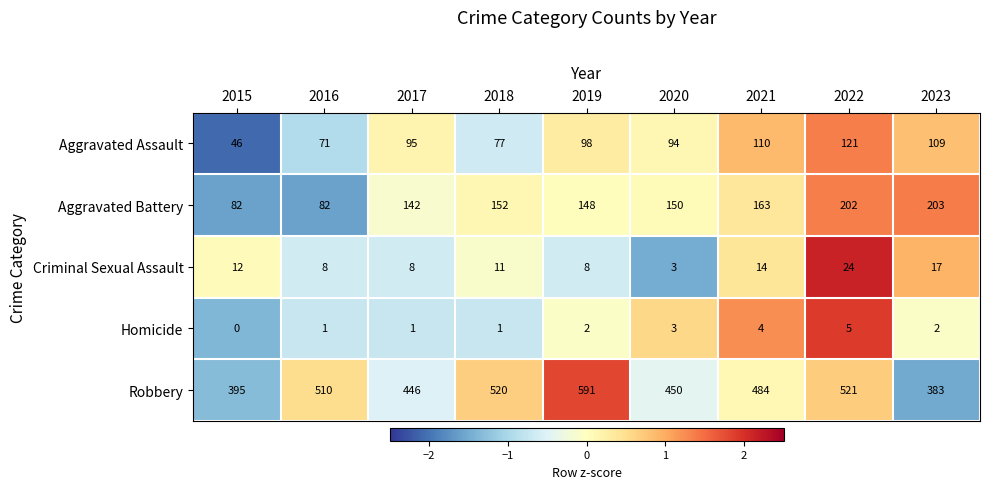

Is it true that Aggravated Assault equals 77 at 2018?

True